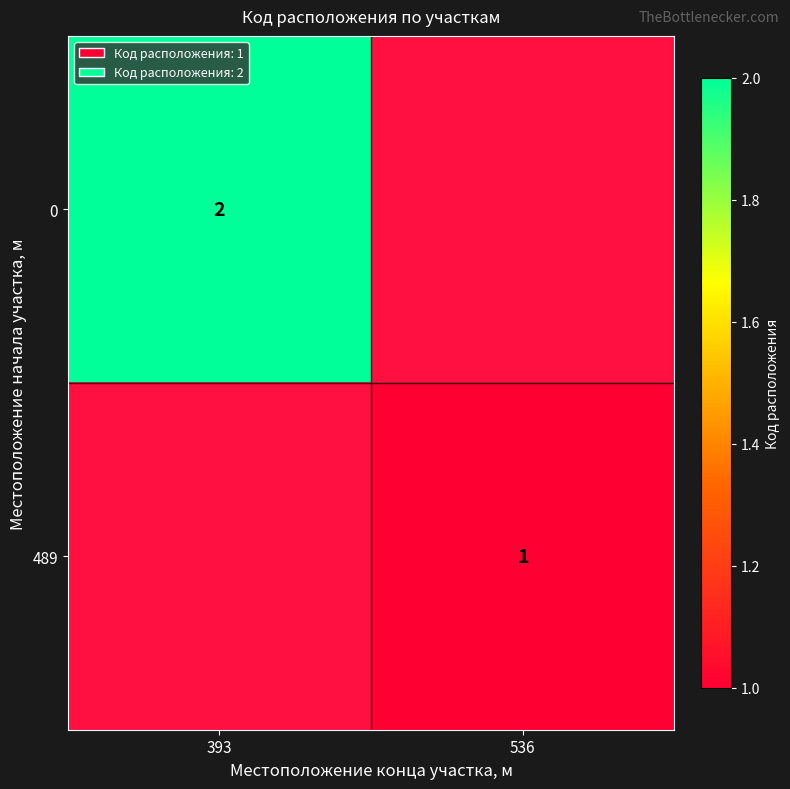

True or false: 0 has a value of 2 at 393.

True